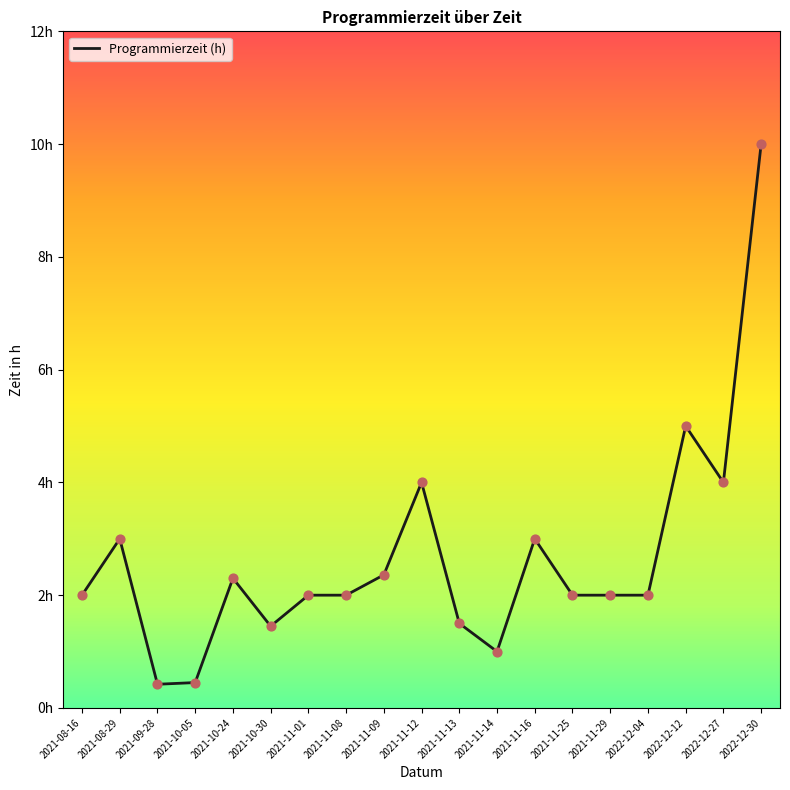

Between 2022-12-30 and 2021-11-29, which is larger?

2022-12-30